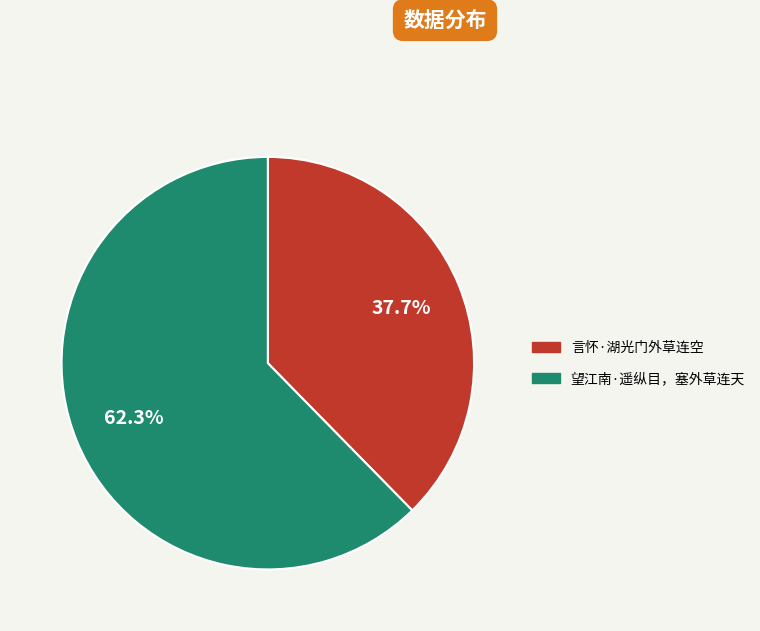

The 望江南·遥纵目，塞外草连天 slice represents 62% of the pie. True or false?

True